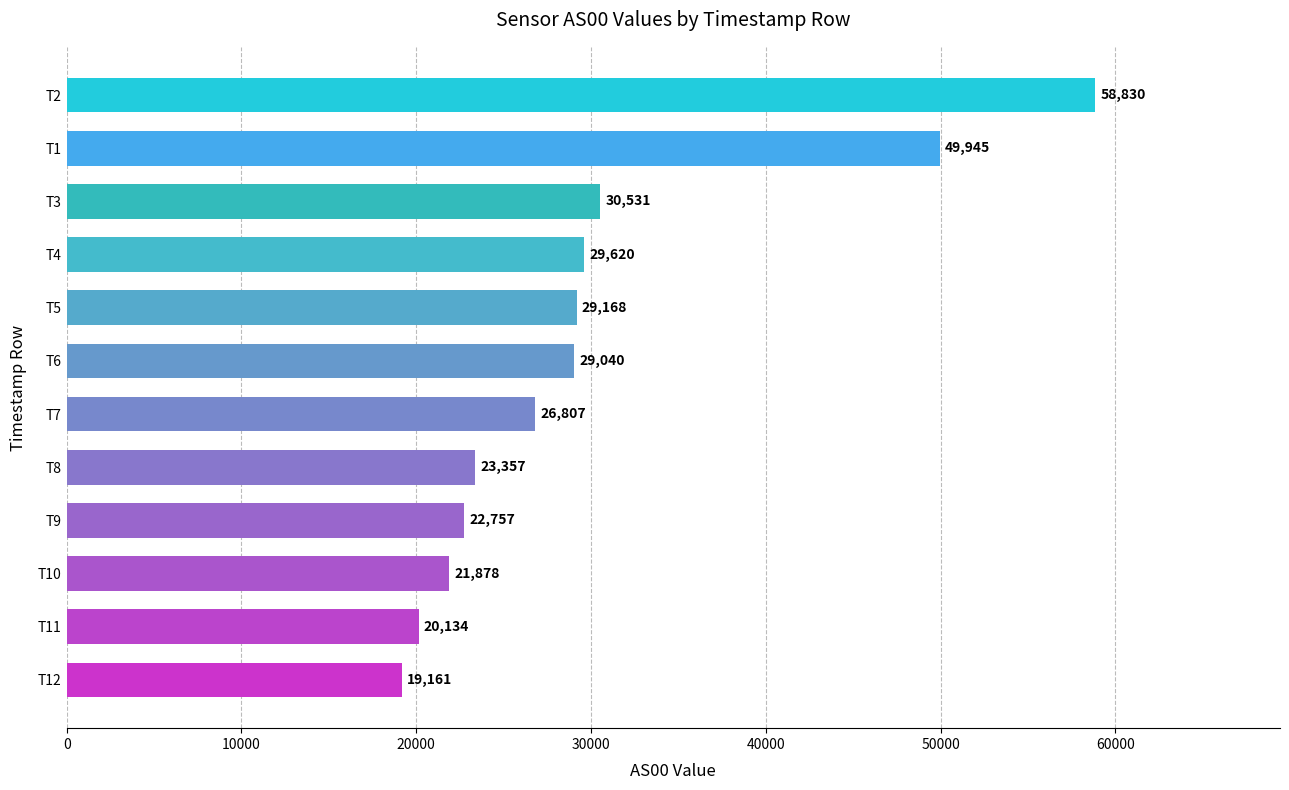

How many bars are there in total?

12